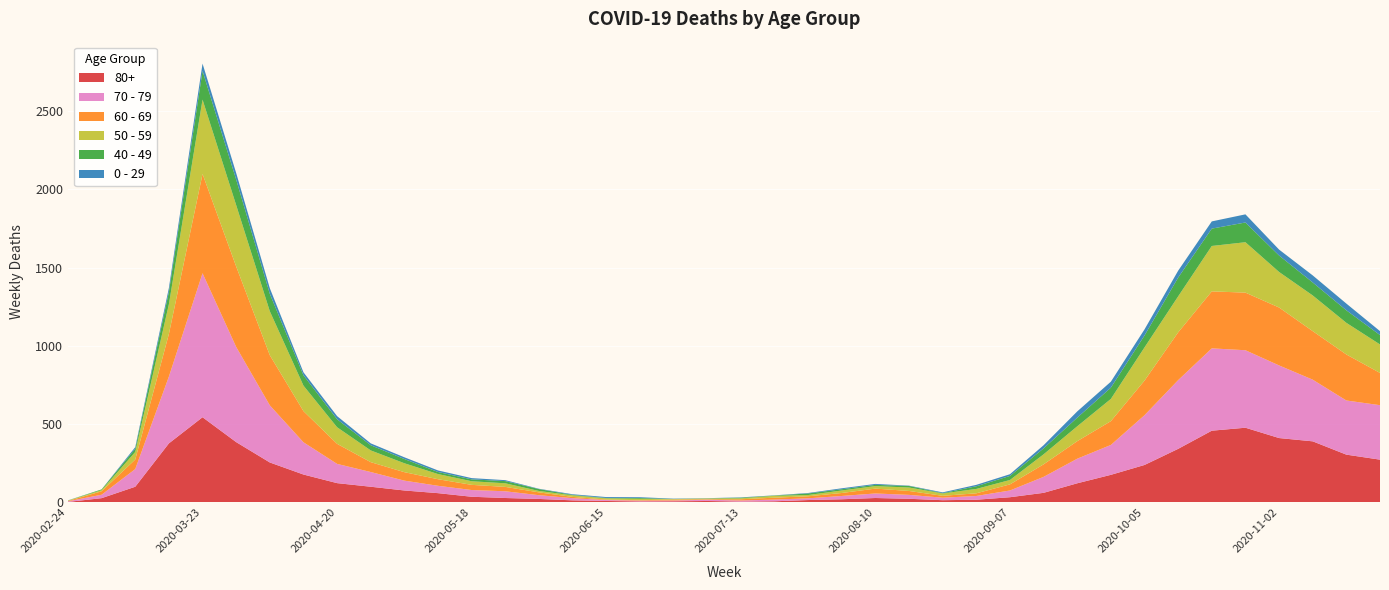

Reading left to right, extract all data points from this chart.

80+: 3	27	100	377	544	385	255	178	123	100	76	59	36	28	22	13	9	6	7	9	5	7	15	20	28	23	14	17	33	61	122	176	239	342	458	477	411	390	305	273
70 - 79: 4	22	113	427	920	608	365	206	123	94	63	47	43	43	24	14	6	5	5	8	7	11	11	21	29	25	16	24	43	102	157	191	318	439	526	495	464	394	346	348
60 - 69: 2	22	61	272	634	514	320	199	128	63	54	42	33	28	18	8	3	3	6	3	8	12	13	19	31	25	12	17	39	80	112	152	221	305	364	368	370	310	294	206
50 - 59: 3	7	48	190	475	392	281	163	106	75	57	33	23	23	9	10	8	9	3	5	6	12	8	16	16	22	15	28	28	64	95	142	212	230	290	322	227	228	202	182
40 - 49: 0	5	21	79	183	163	111	66	51	33	27	13	12	14	12	3	2	5	1	1	4	2	10	8	8	10	2	17	26	38	55	72	76	120	111	126	105	83	80	60
0 - 29: 1	0	10	25	47	42	36	19	20	12	11	10	8	6	2	4	6	5	2	1	2	1	3	6	6	2	5	9	11	20	40	38	39	44	46	52	38	45	43	25